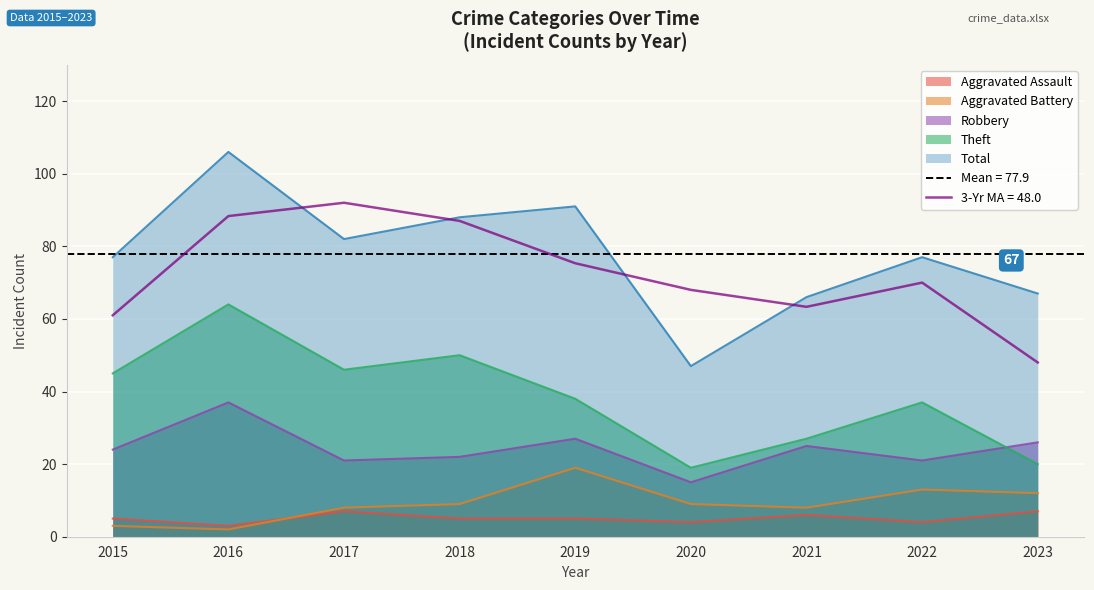

How many data points in Robbery are less than 24?

4